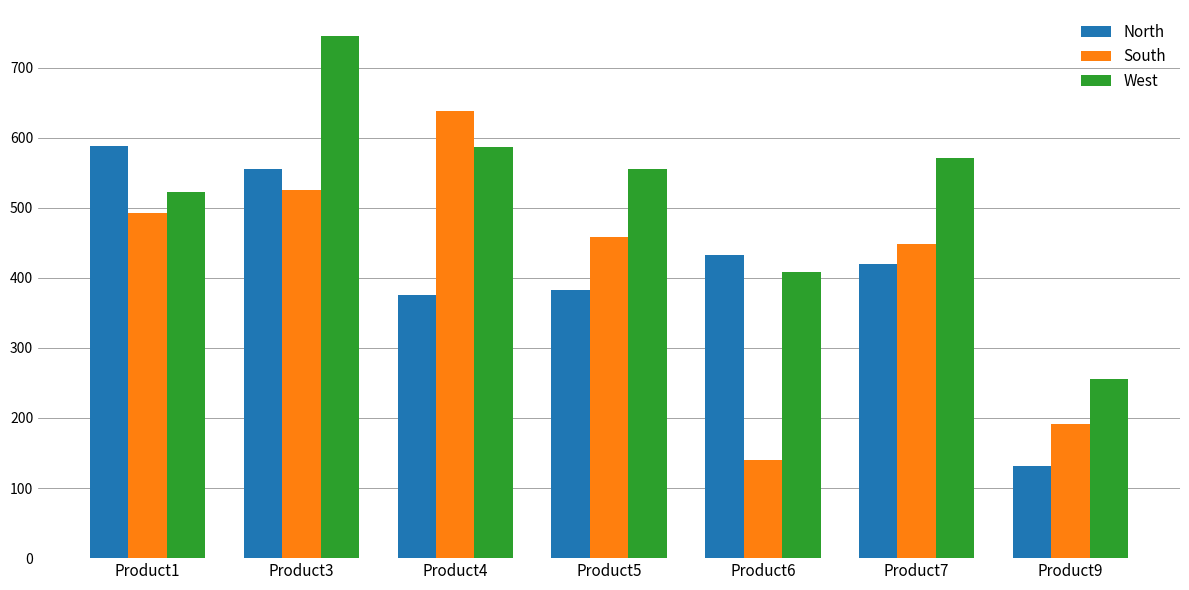

At which label does West reach its peak?

Product3